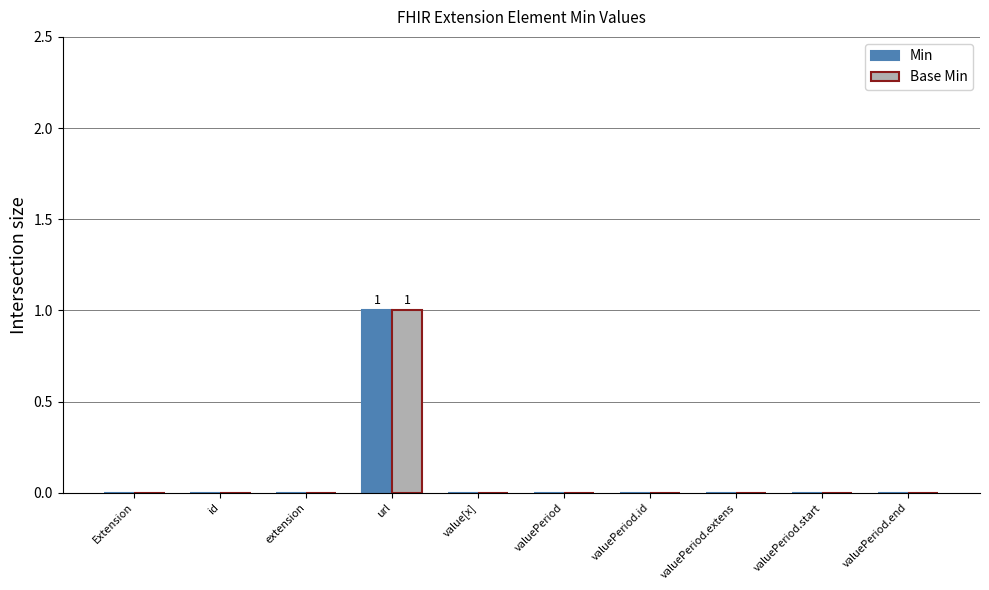

At which category does the chart reach its peak across all series?

url